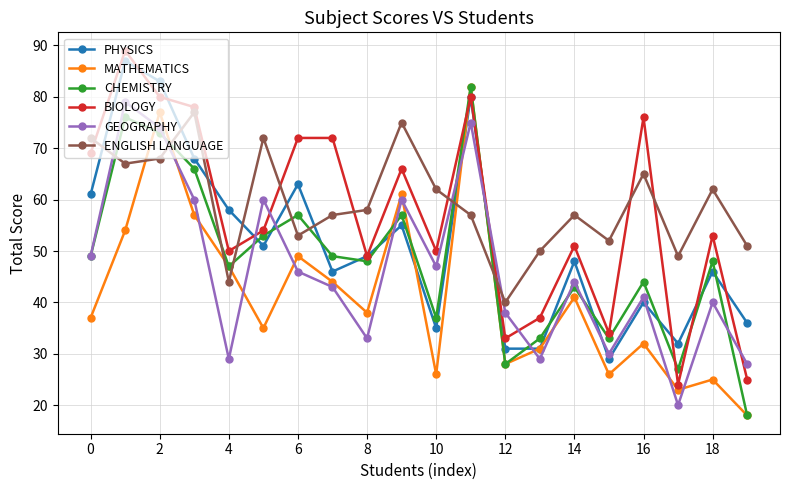

In PHYSICS, how many points are higher than both neighbors (excluding endpoints)?

7